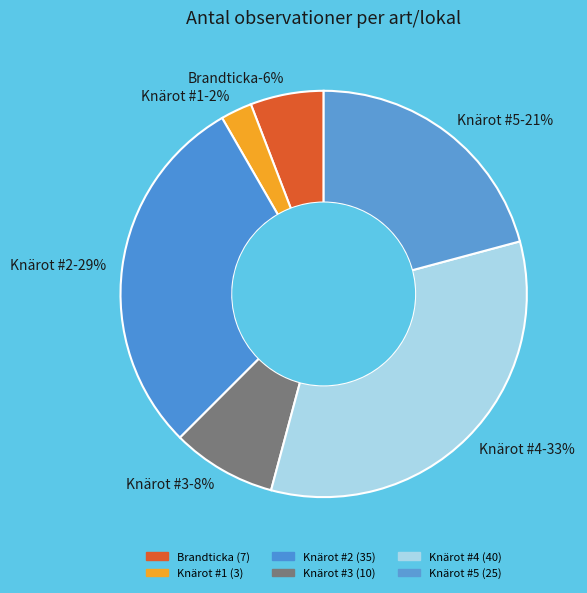

How many slices are in this pie chart?

6